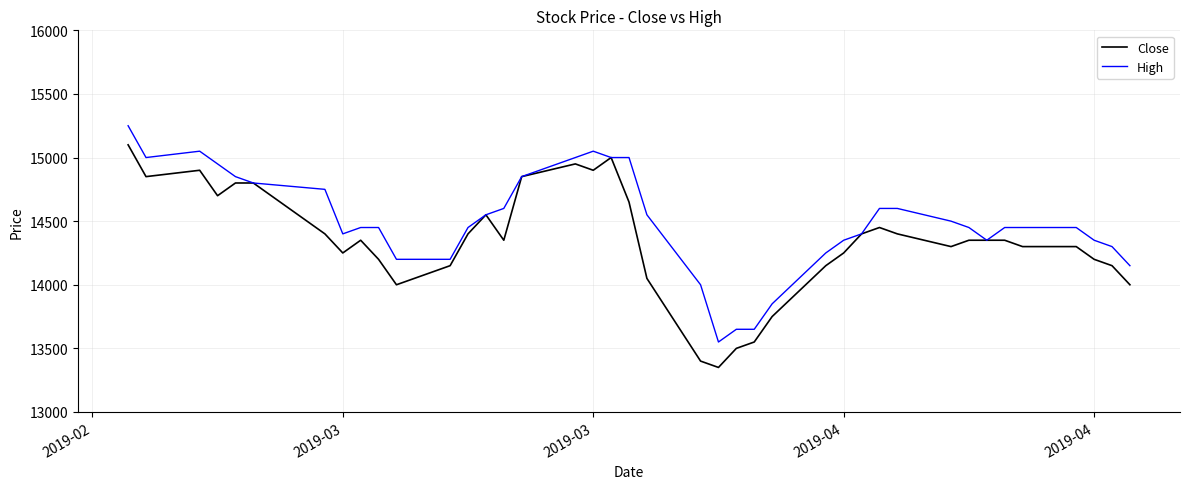

List the series in order of their overall mean, highest first.

High, Close